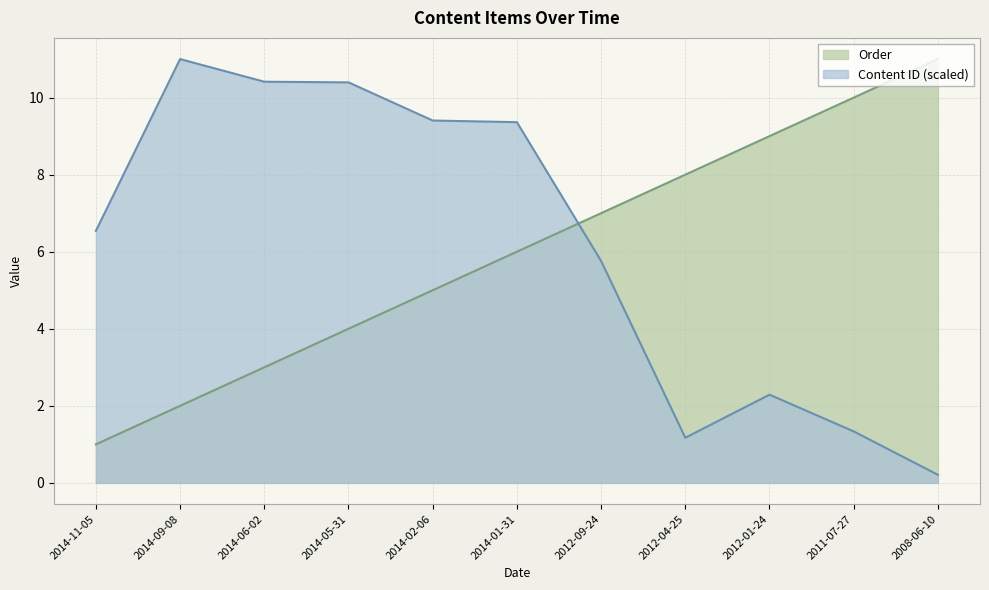

Where is the first local minimum for Content ID?

2012-04-25